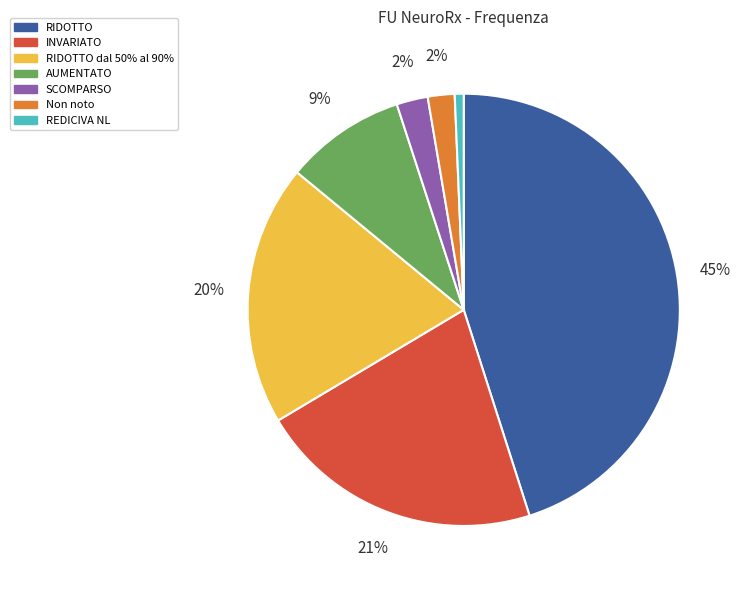

Is there a majority slice in this chart?

No